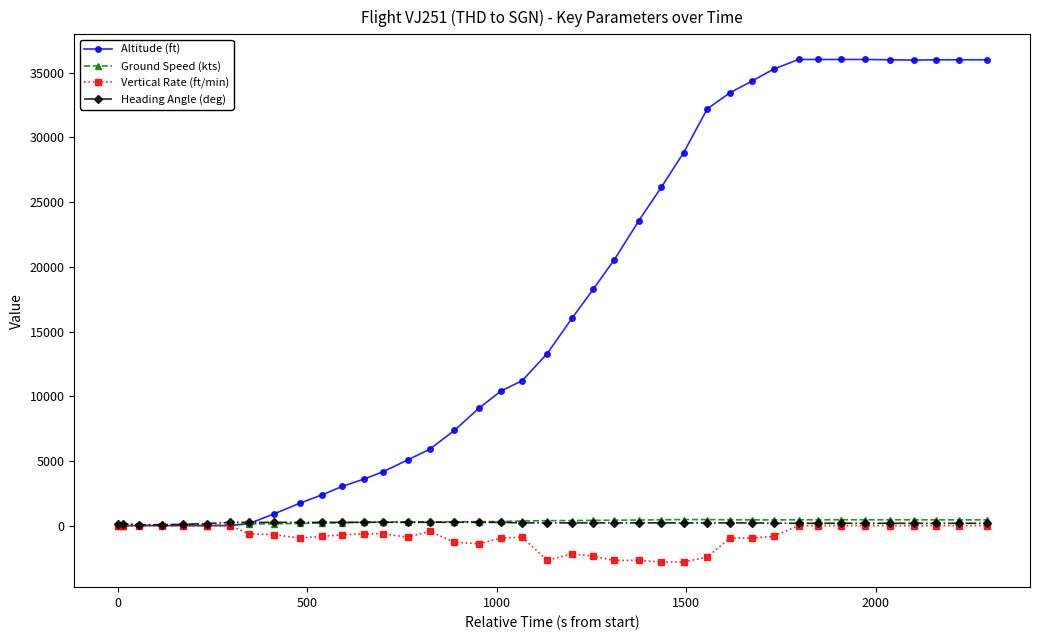

At how many categories does at least one series exceed 19849?

17